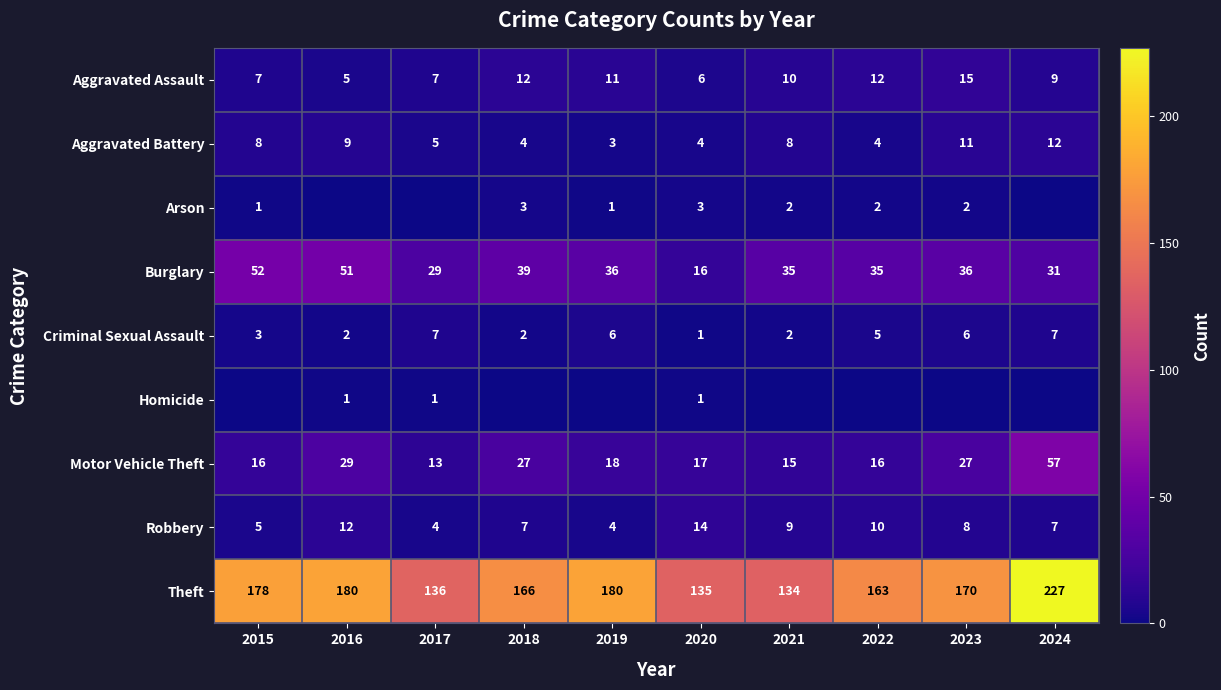

What is the highest value of the Aggravated Assault series?

15